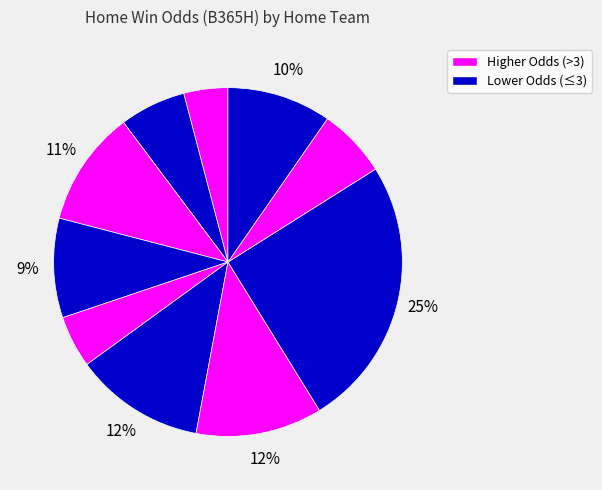

Count the number of slices in the pie.

10